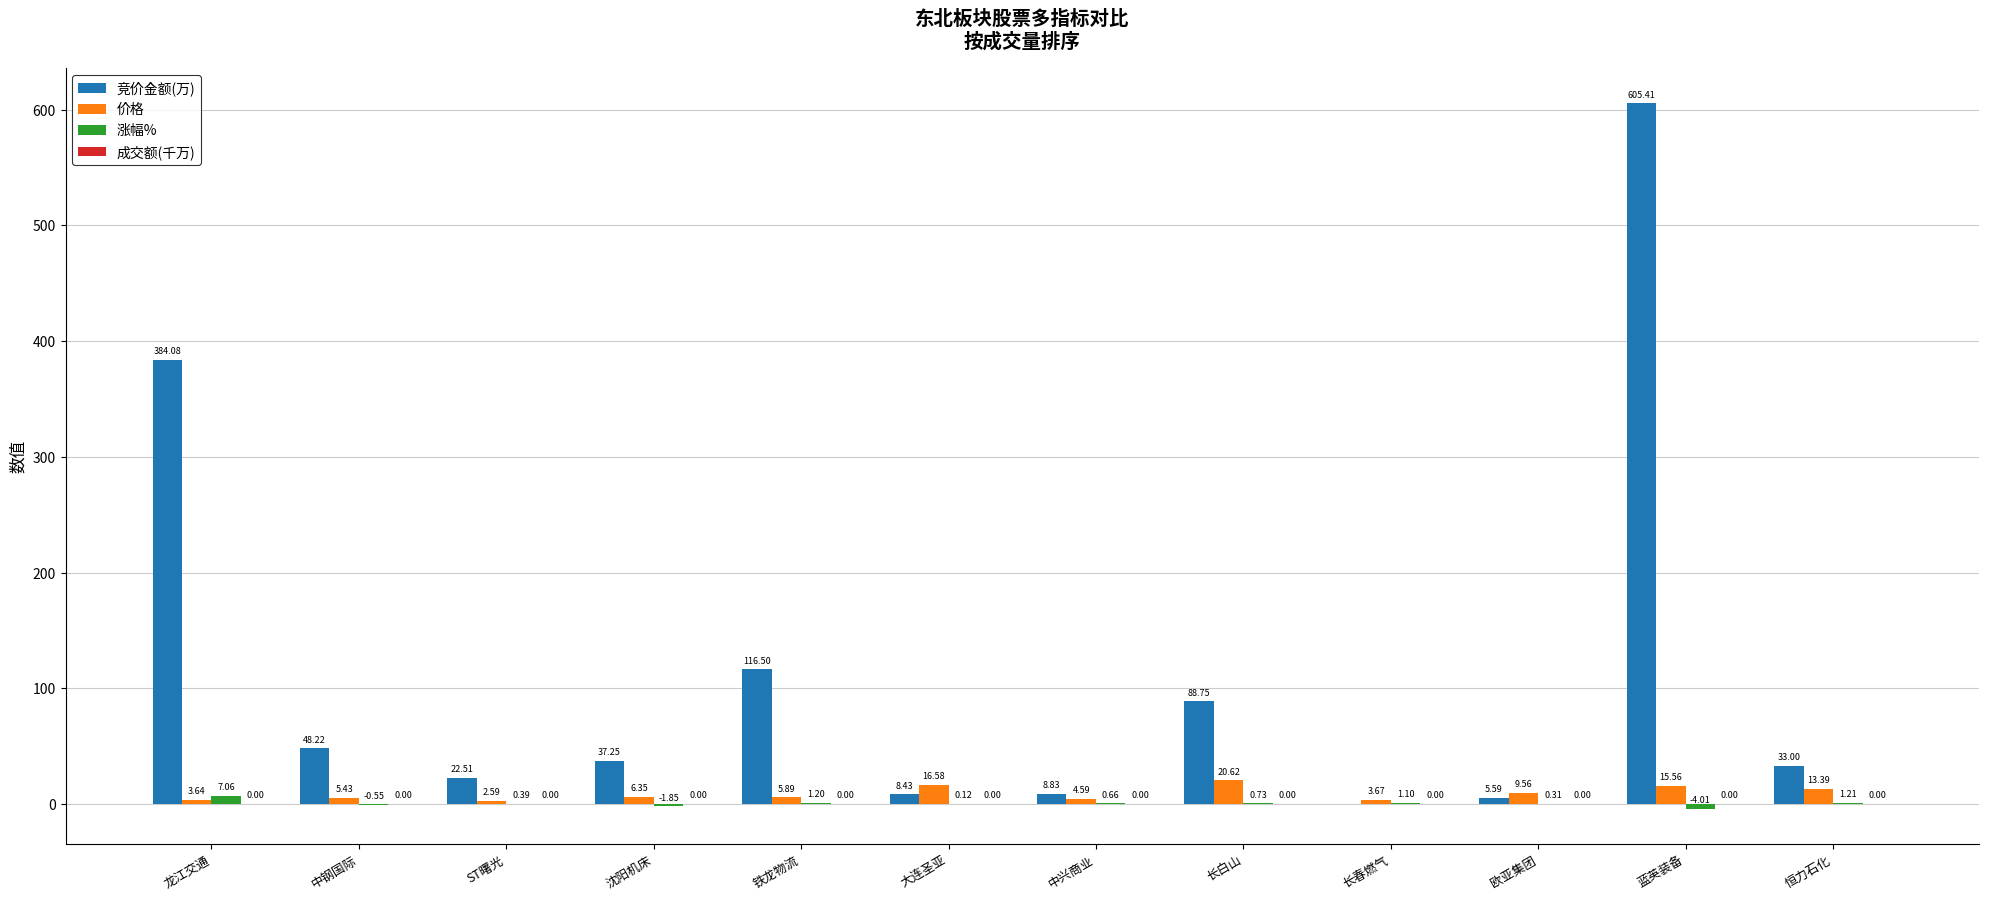

Count the number of data series in this chart.

4